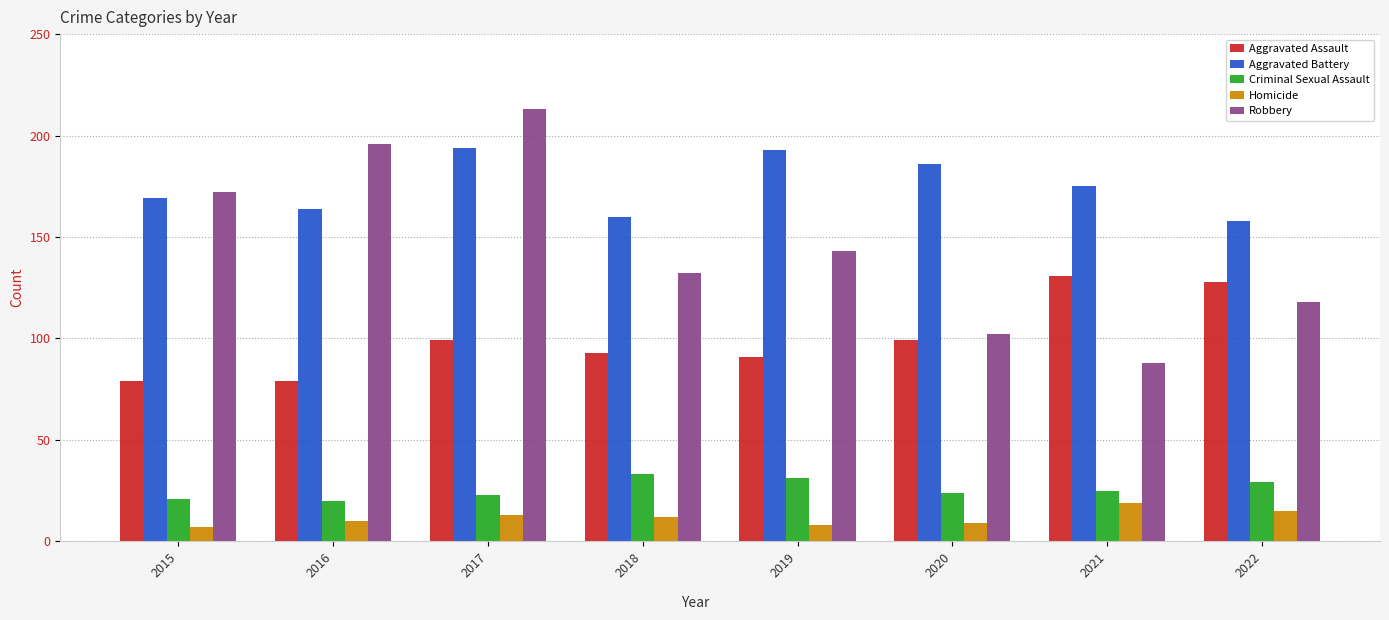

Read the Aggravated Battery value at 2020.

186